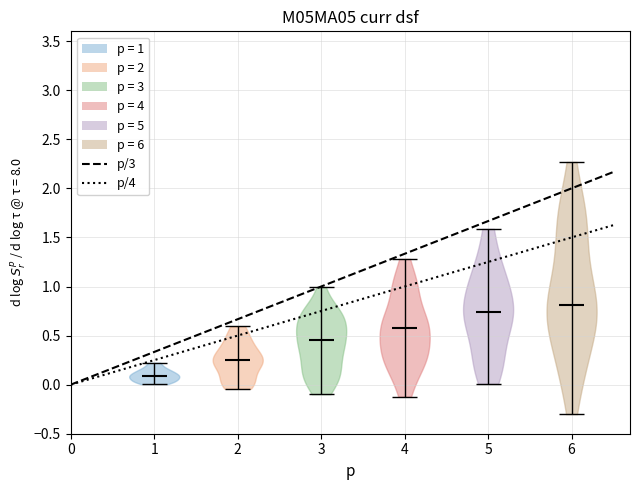

Which violin has the highest median line?

6